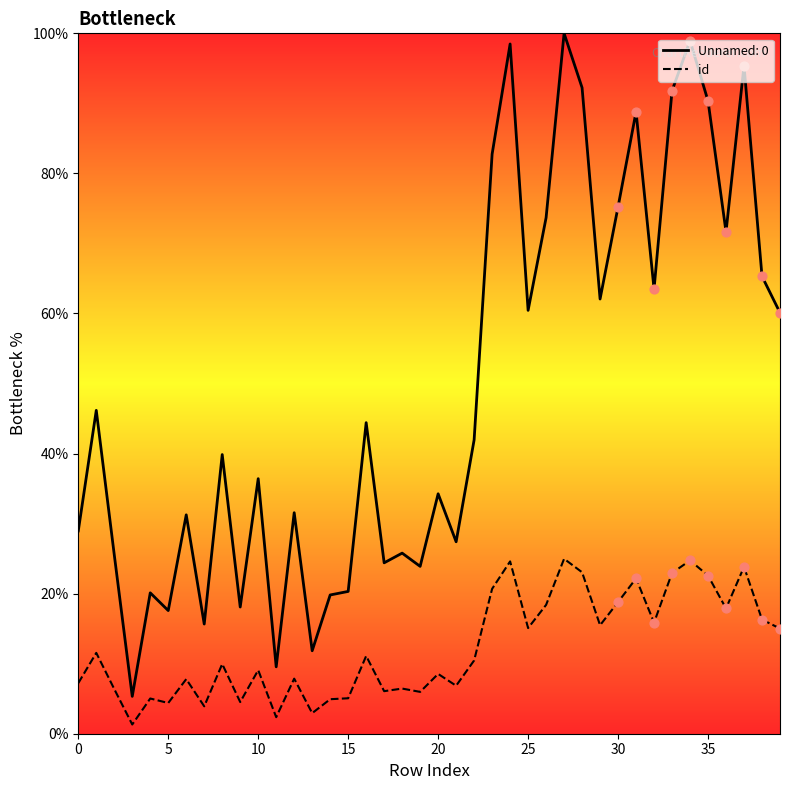

What is the change in value from 27 to 30?

-6.2